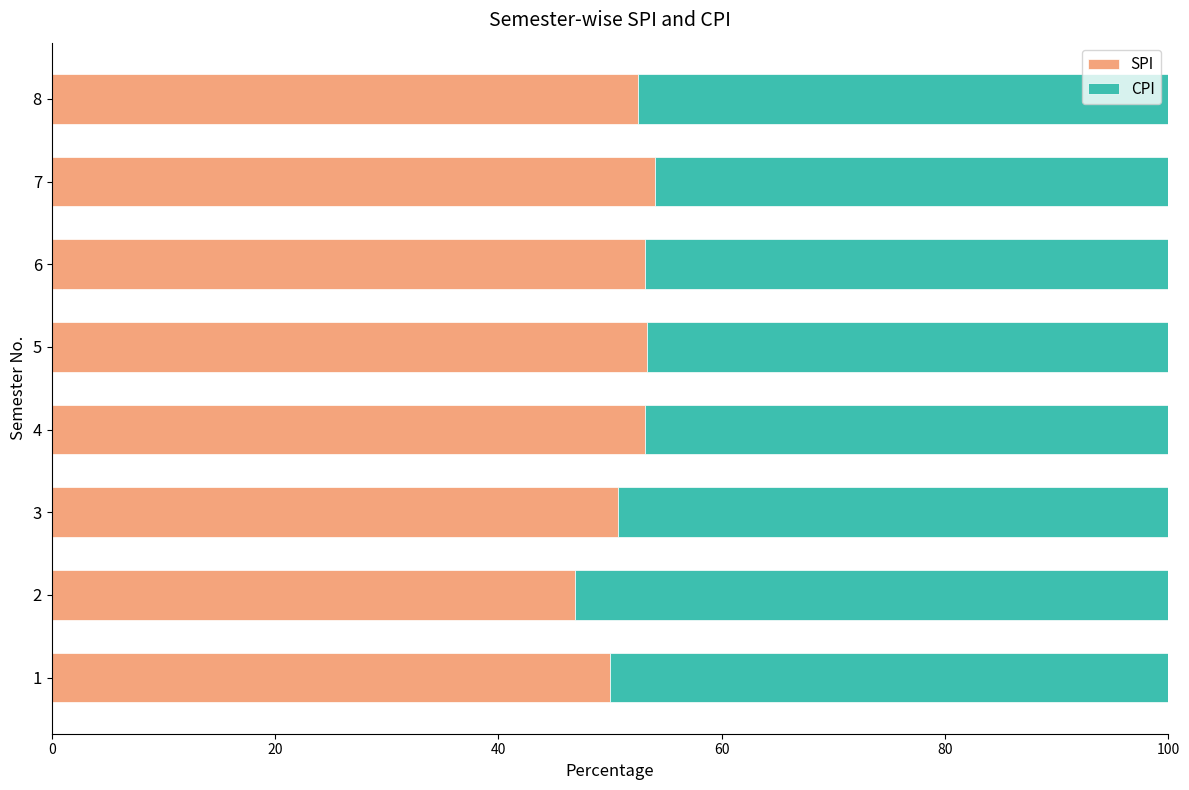

The value of SPI at 6 is 53.1. True or false?

True